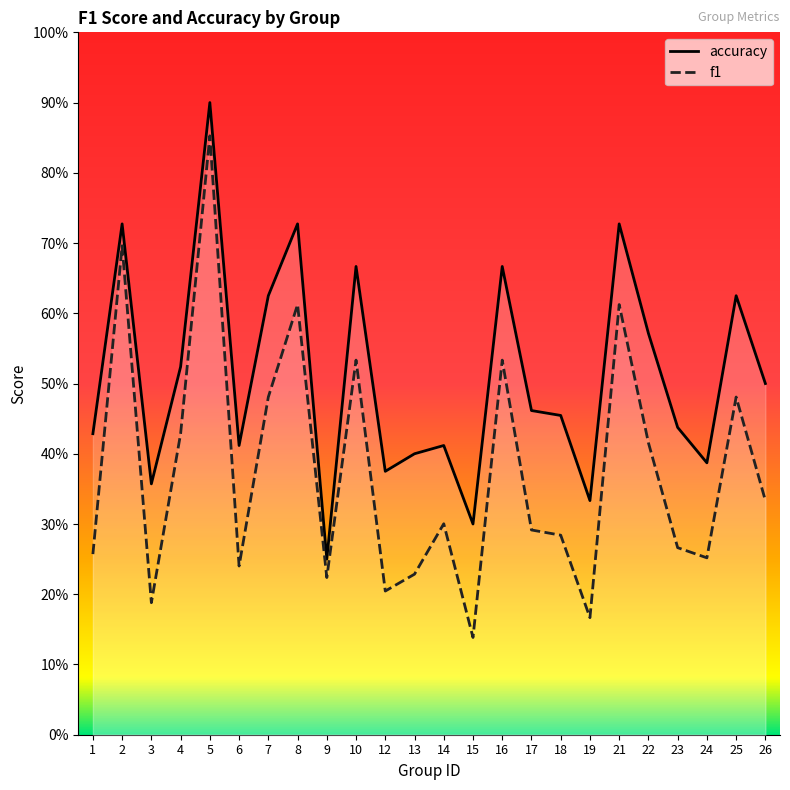

What is the approximate value of accuracy at 22?

0.6